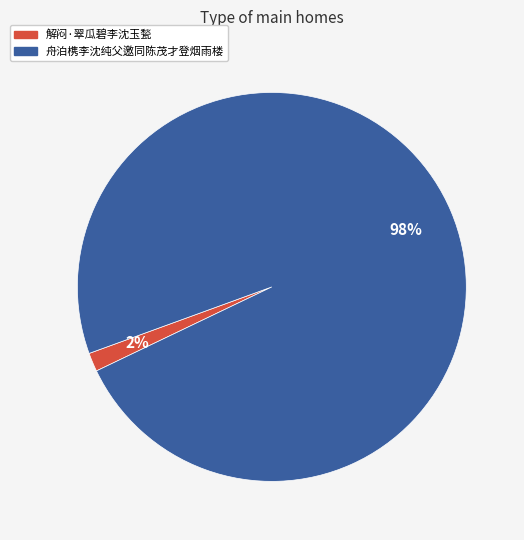

Between 舟泊槜李沈纯父邀同陈茂才登烟雨楼 and 解闷·翠瓜碧李沈玉甃, which is larger?

舟泊槜李沈纯父邀同陈茂才登烟雨楼